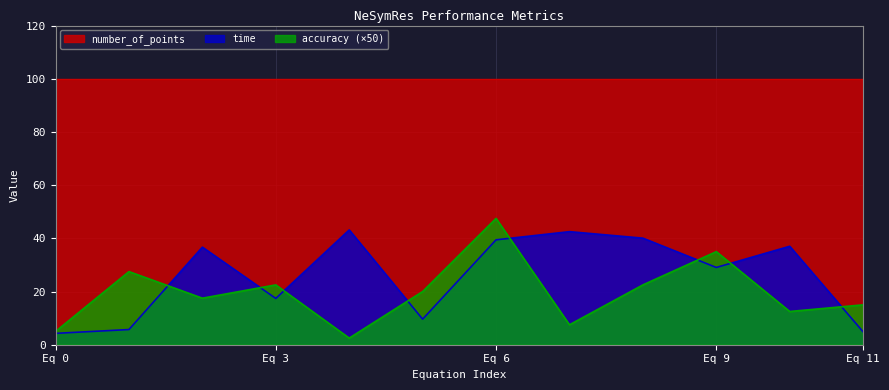

True or false: number_of_points has a value of 170.2 at Eq 6.

False